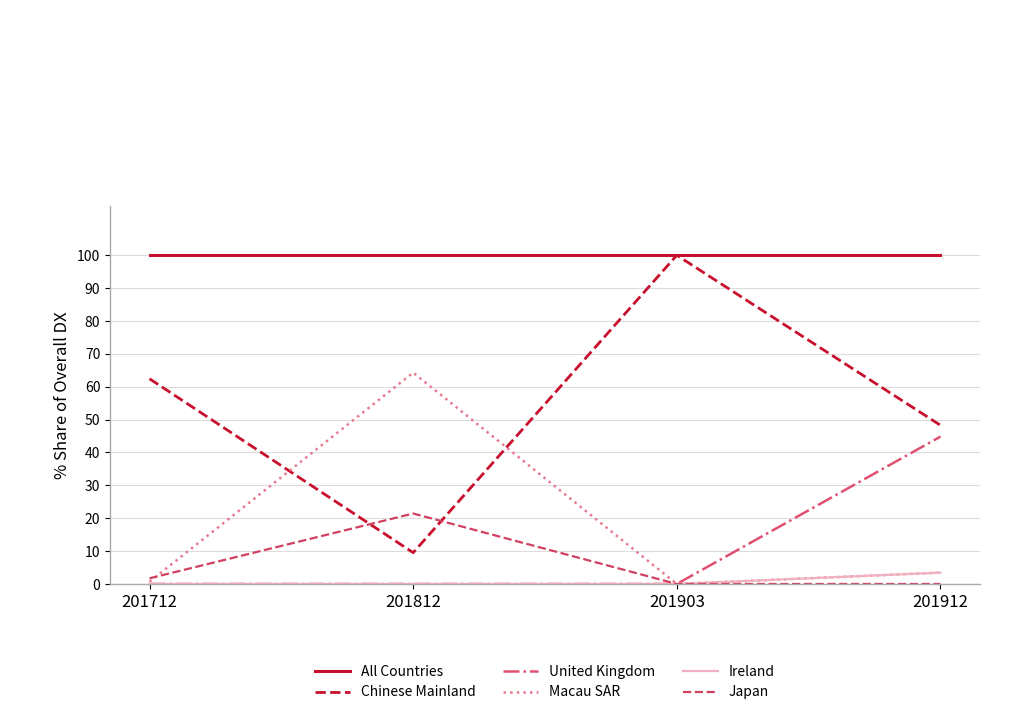

At which label does Japan first exceed 1?

201712